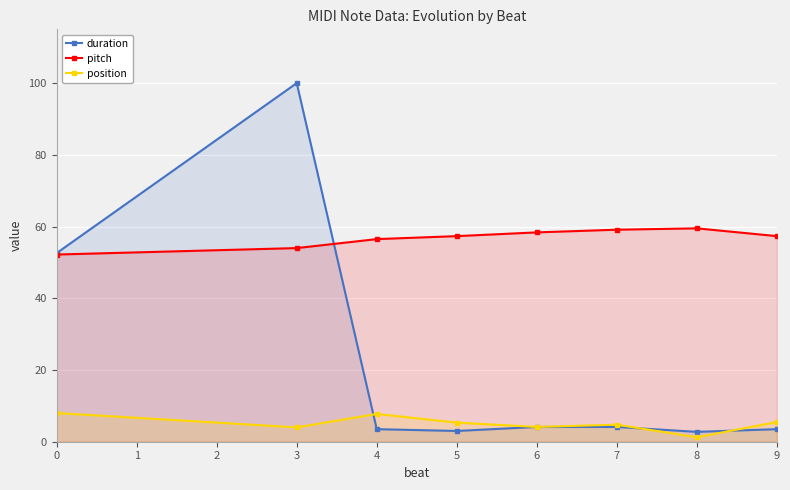

Which series has the largest range (max minus min)?

duration